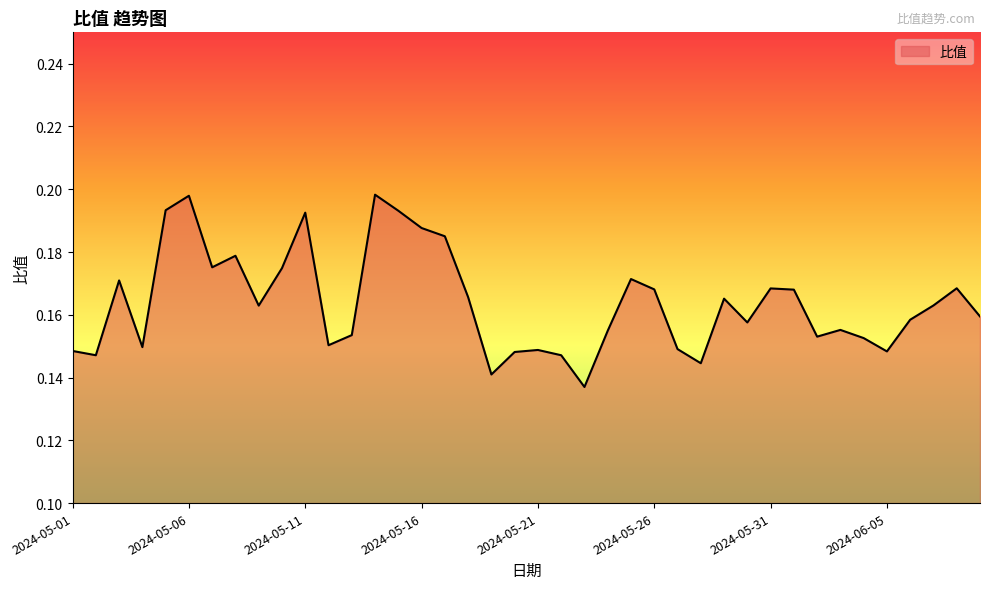

Does the chart have visible grid lines?

No